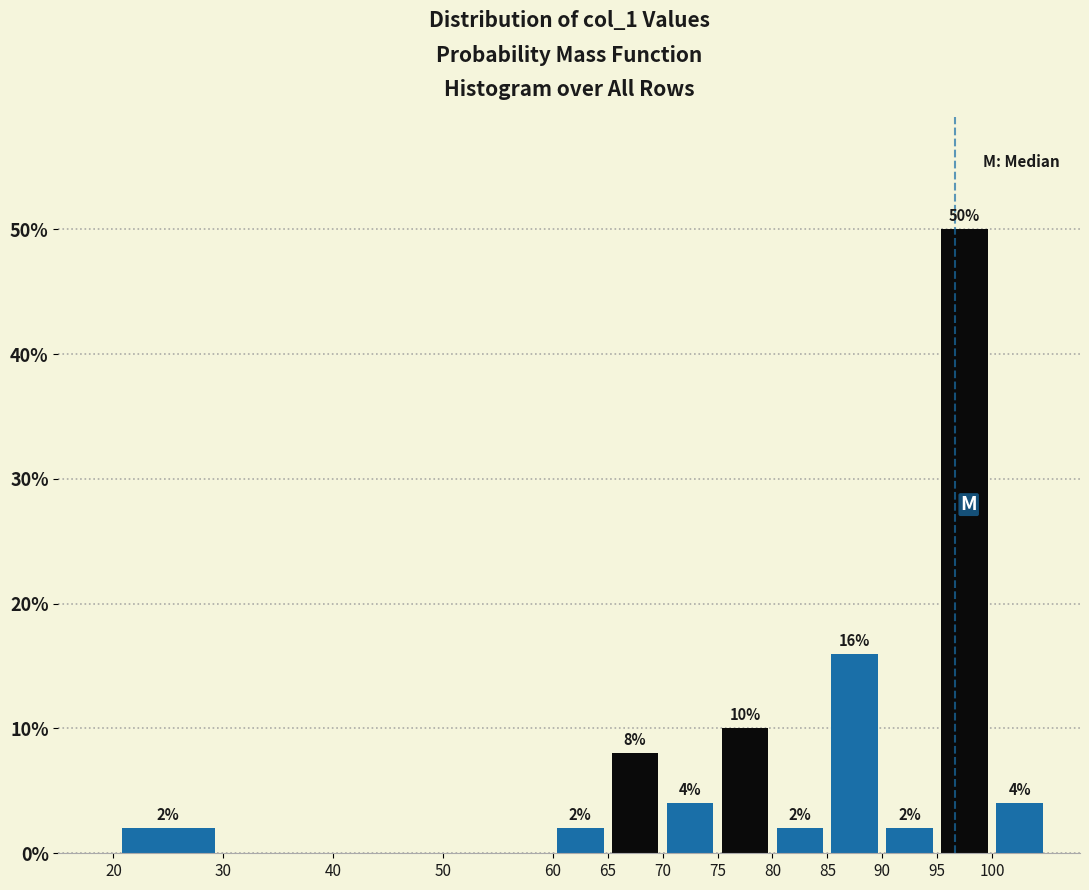

Which range on the x-axis has the tallest bar?

95 to 100